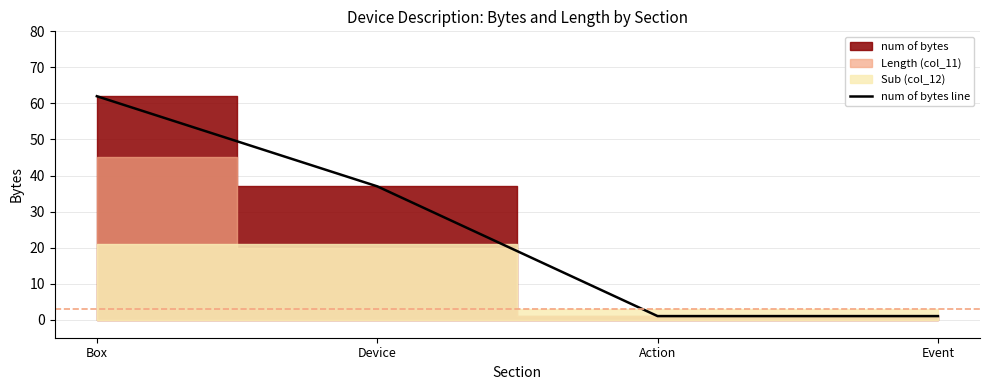

Rank the categories by value from lowest to highest.

Action, Event, Device, Box